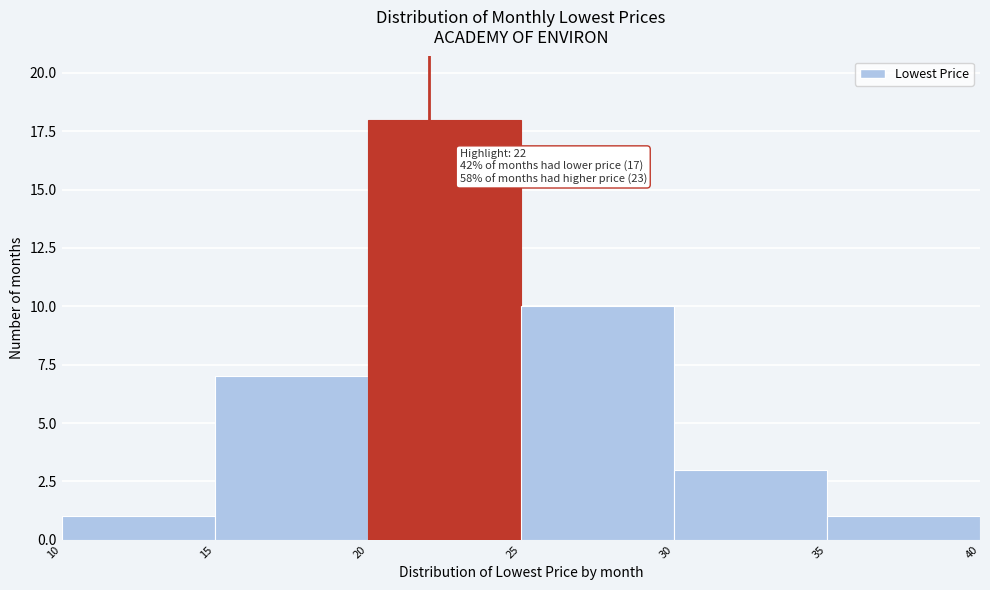

Which range on the x-axis has the tallest bar?

20 to 25